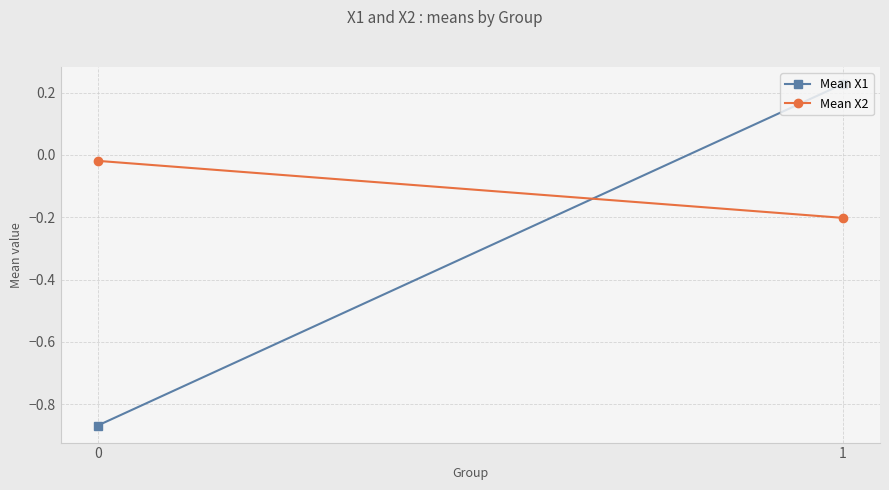

What is the minimum value shown in the chart?

-0.9